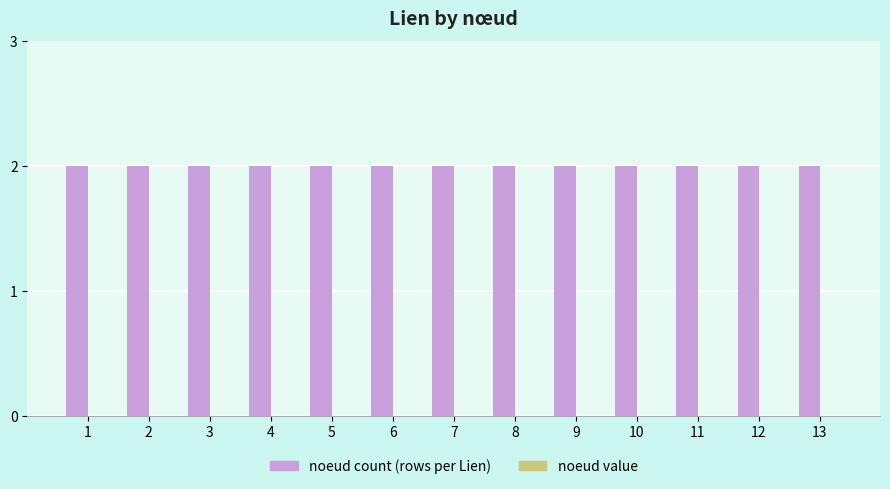

At 1, list the series in order from smallest to largest.

noeud value, noeud count (rows per Lien)